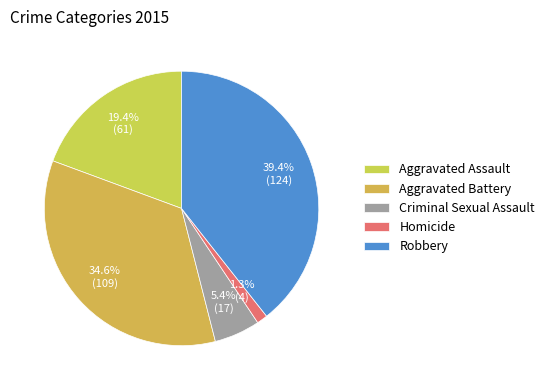

How many slices are in this pie chart?

5